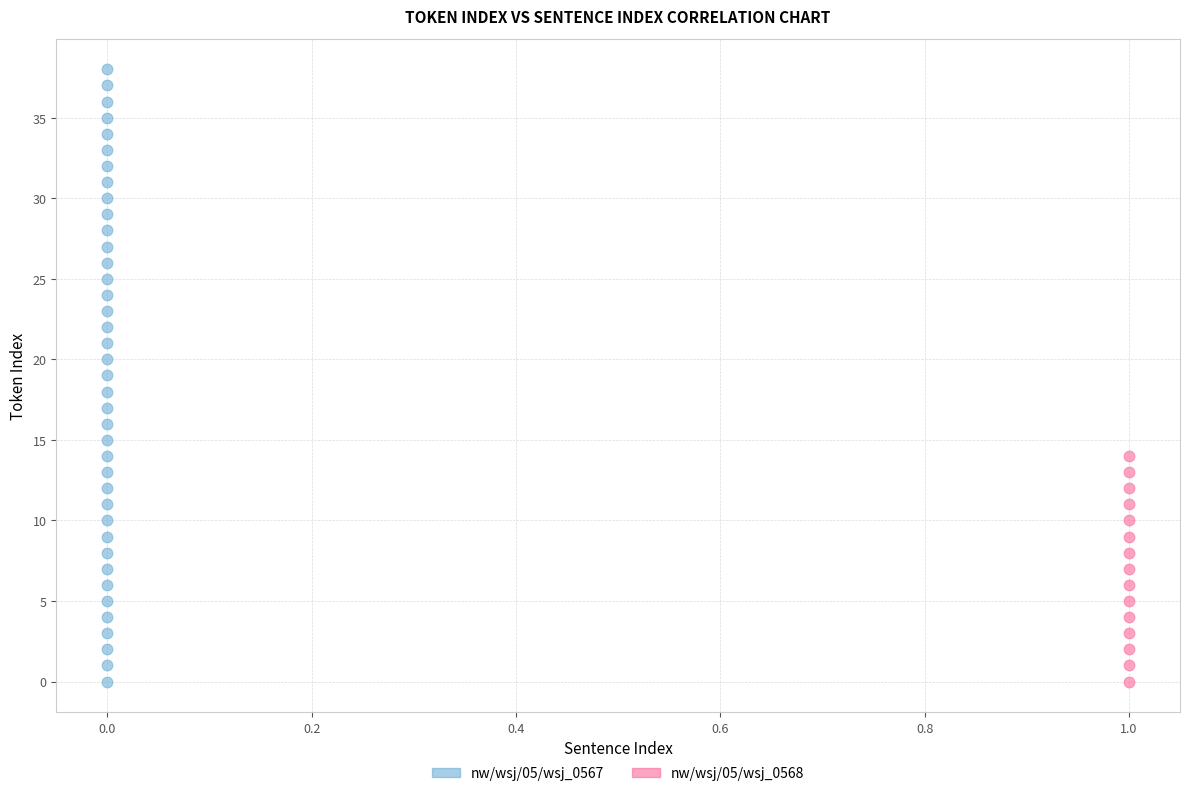

Which series reaches the maximum Y coordinate?

nw/wsj/05/wsj_0567